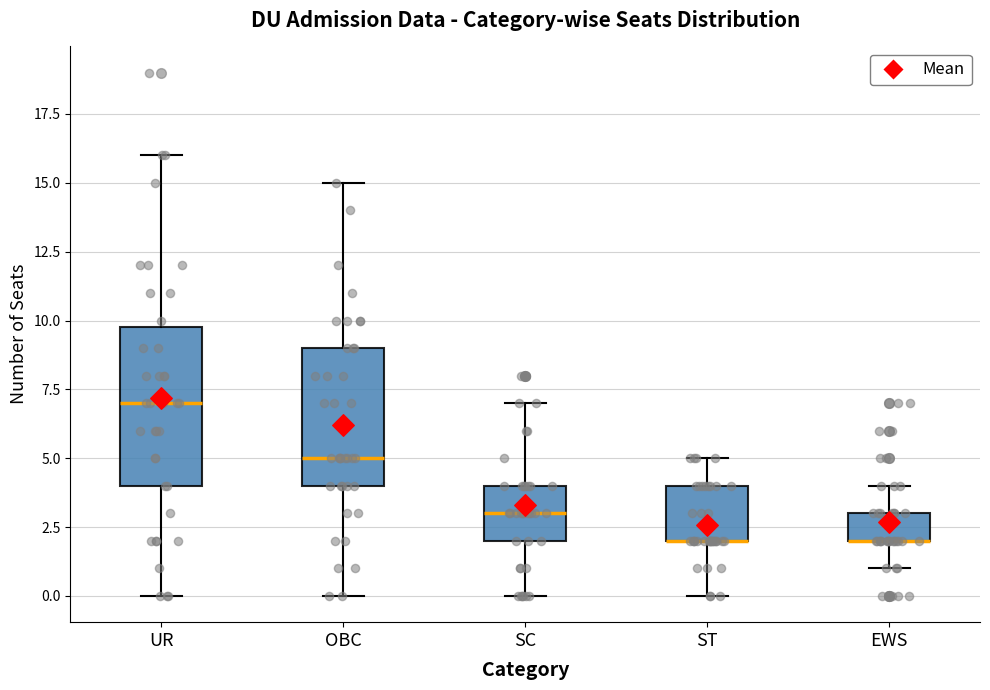

Comparing the boxes themselves (not the whiskers), which one is the tallest?

UR